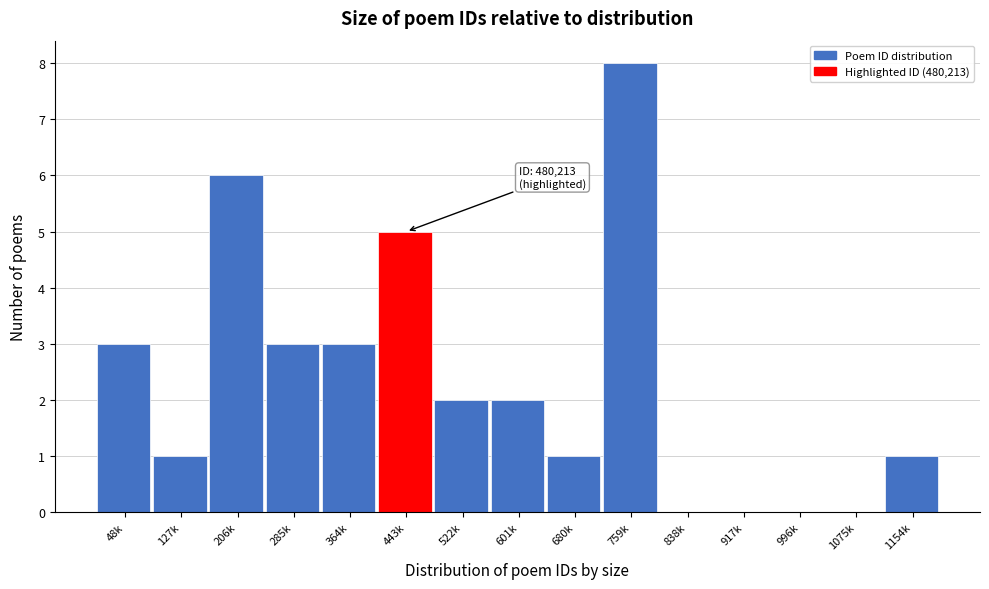

Reading left to right, list all the values displayed in this chart.

48k=3	127k=1	206k=6	285k=3	364k=3	443k=5	522k=2	601k=2	680k=1	759k=8	838k=0	917k=0	996k=0	1075k=0	1154k=1